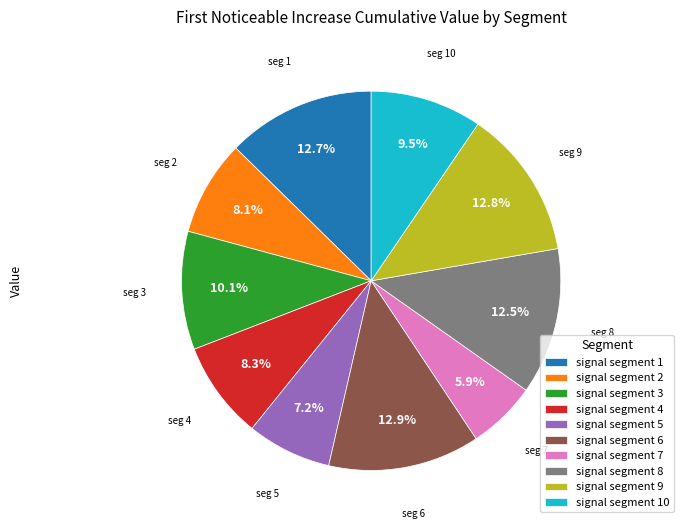

Between signal segment 3 and signal segment 4, which is larger?

signal segment 3